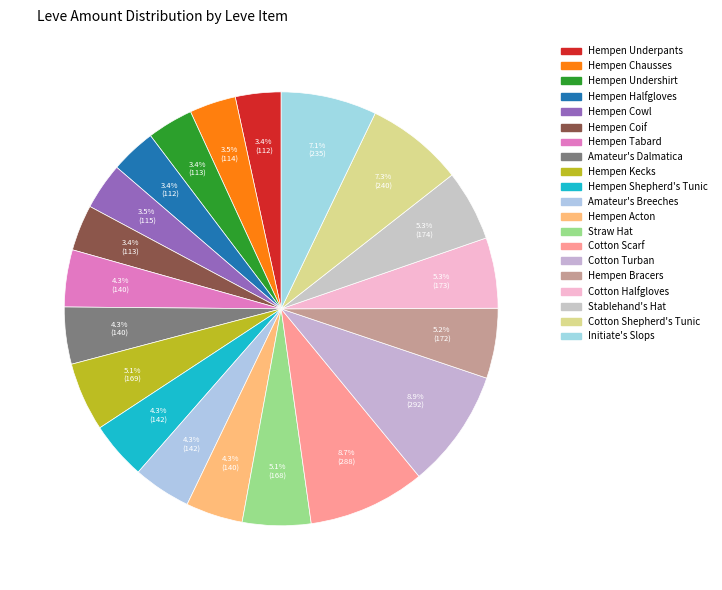

Is the sum of Cotton Shepherd's Tunic and Hempen Underpants greater than half?

No